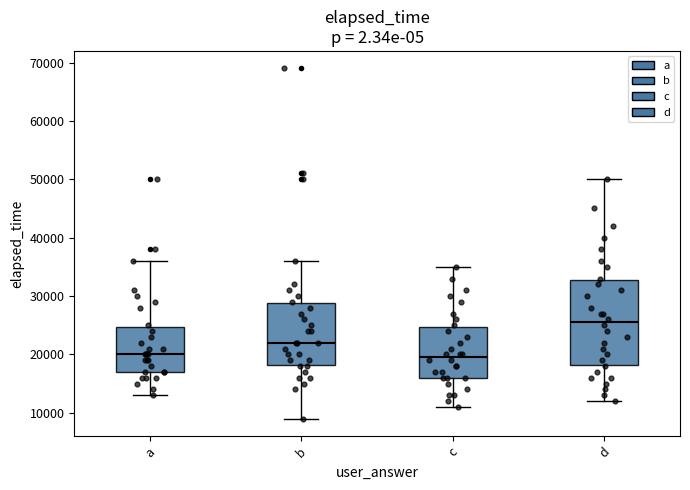

Which box's median line is the highest?

d